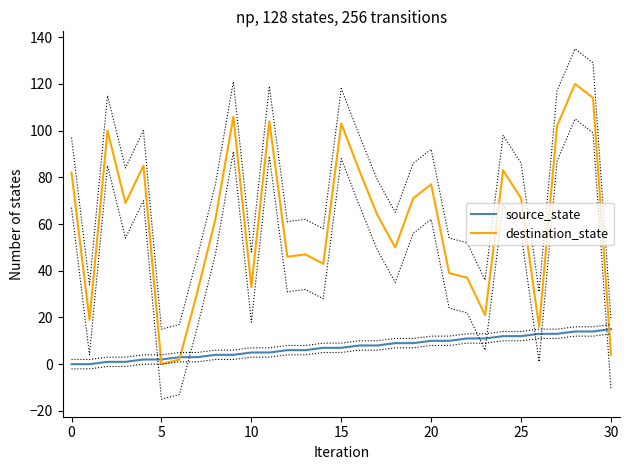

How many lines are shown in the chart?

2